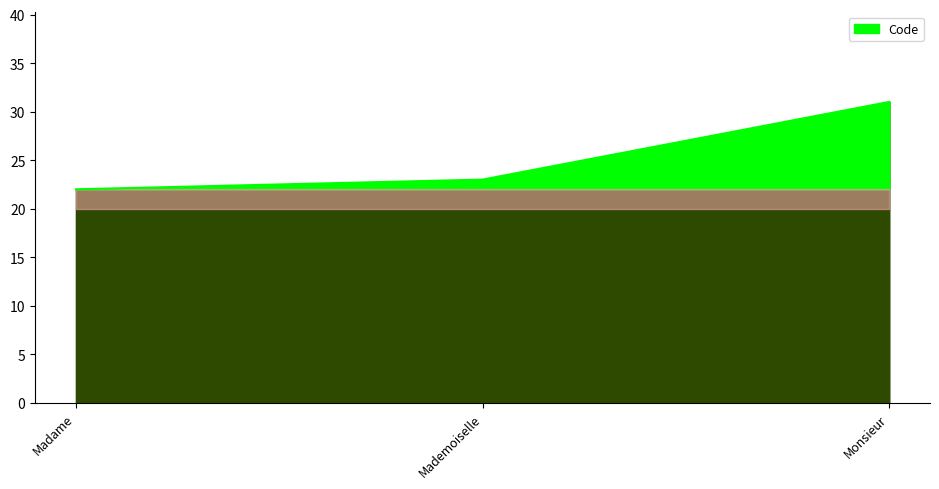

What value does the data have at Madame?

22